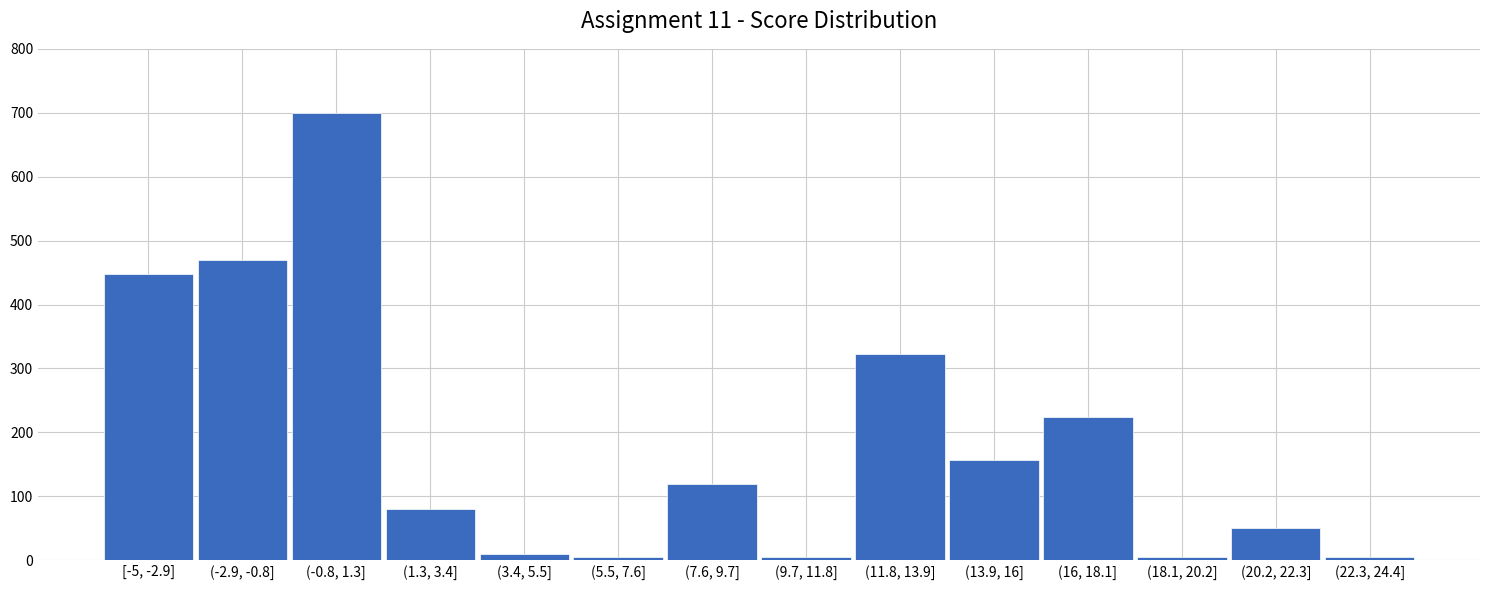

Reading left to right, transcribe all the data shown in this chart.

[-5, -2.9]=447	(-2.9, -0.8]=470	(-0.8, 1.3]=700	(1.3, 3.4]=80	(3.4, 5.5]=10	(5.5, 7.6]=5	(7.6, 9.7]=120	(9.7, 11.8]=5	(11.8, 13.9]=323	(13.9, 16]=157	(16, 18.1]=224	(18.1, 20.2]=5	(20.2, 22.3]=50	(22.3, 24.4]=5